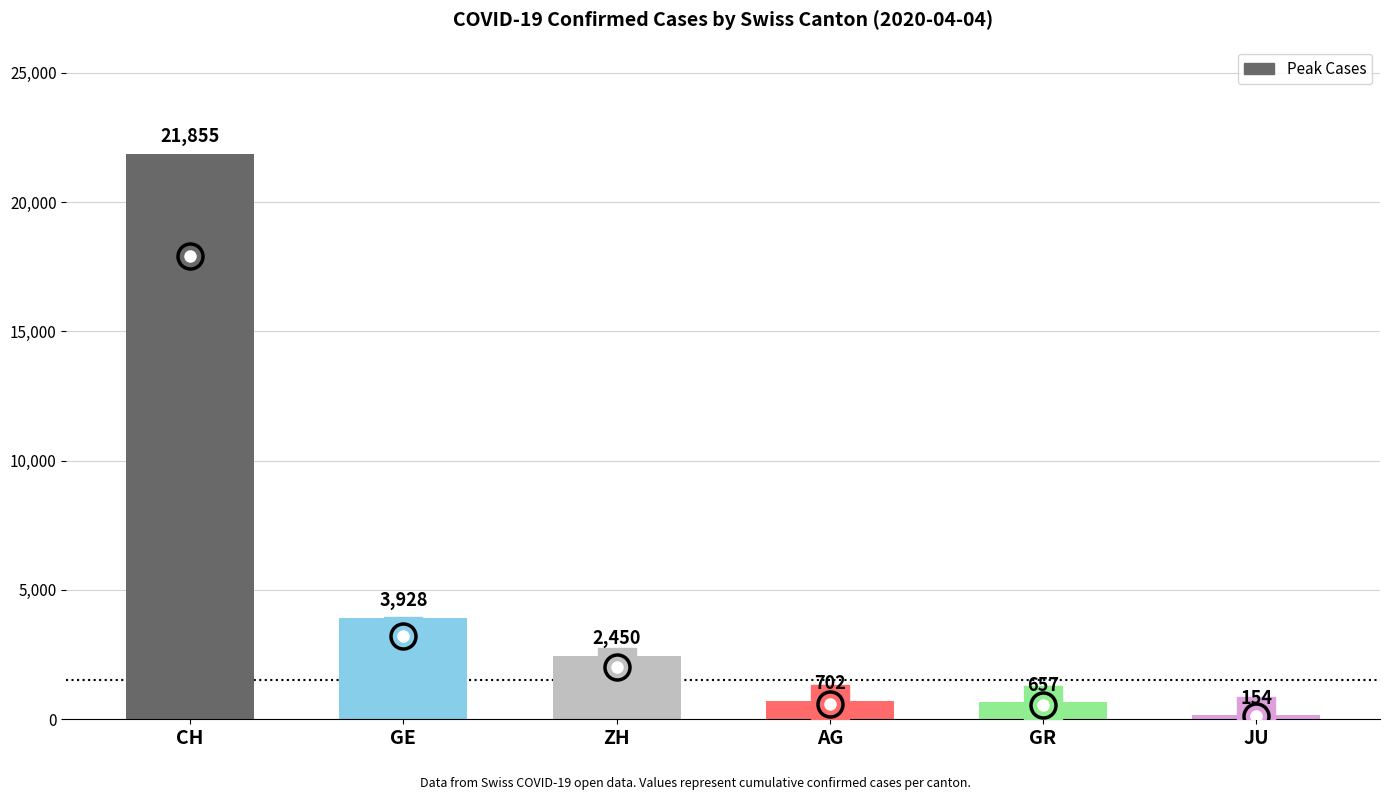

What position from the right is GR?

2